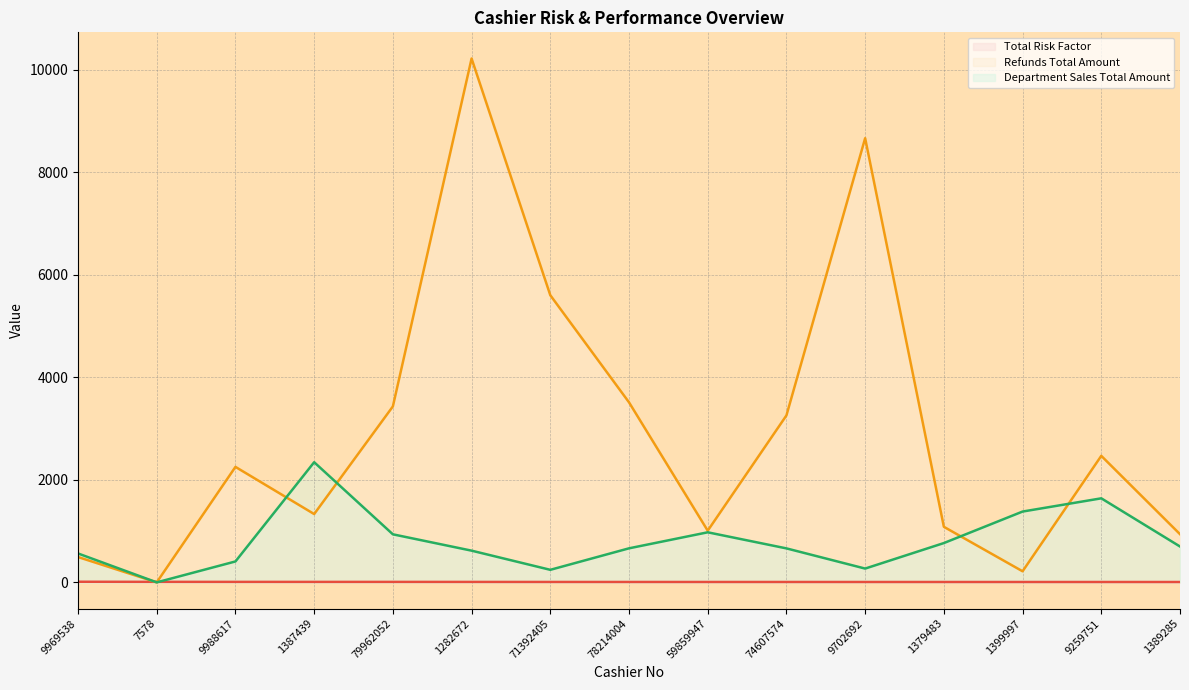

How many data points in Total Risk Factor (line) are above 7?

14